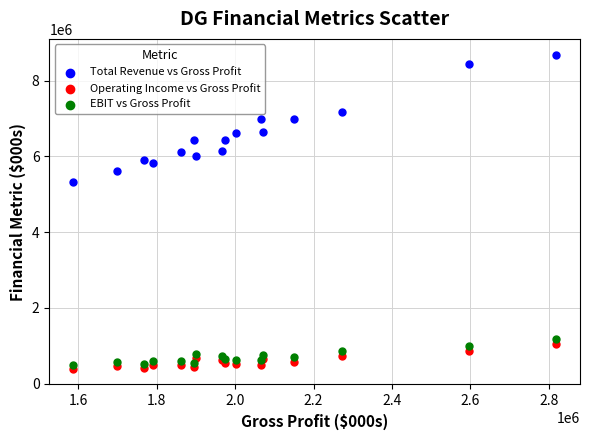

What are all the series names shown in the legend?

Total Revenue vs Gross Profit, Operating Income vs Gross Profit, EBIT vs Gross Profit